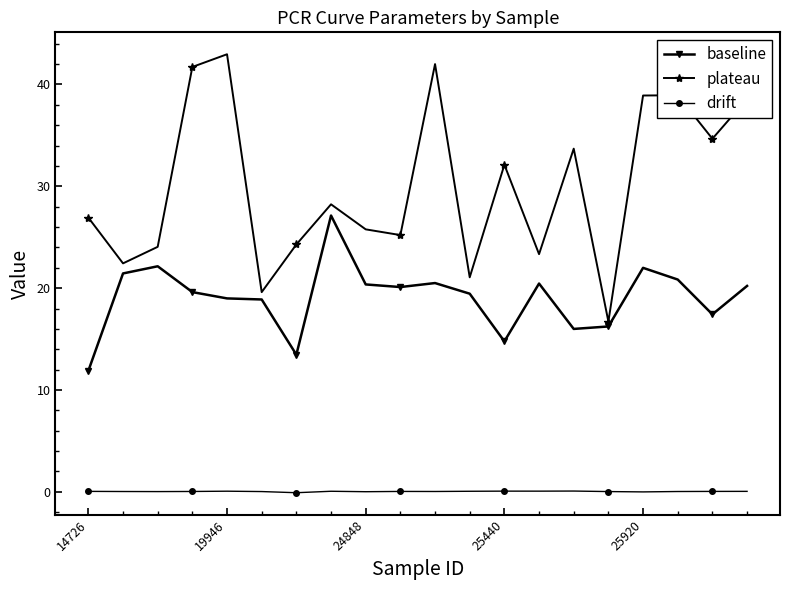

What is the highest value of the plateau series?

43.0